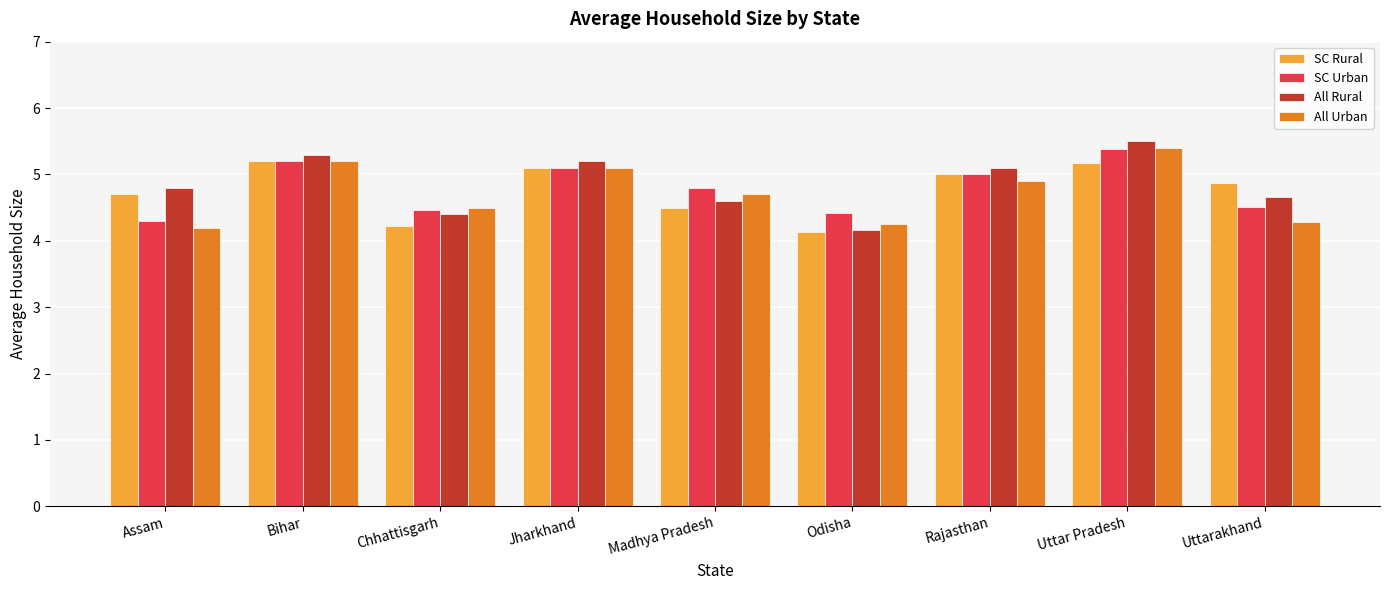

Where is All Rural nearest to the value 4?

Odisha